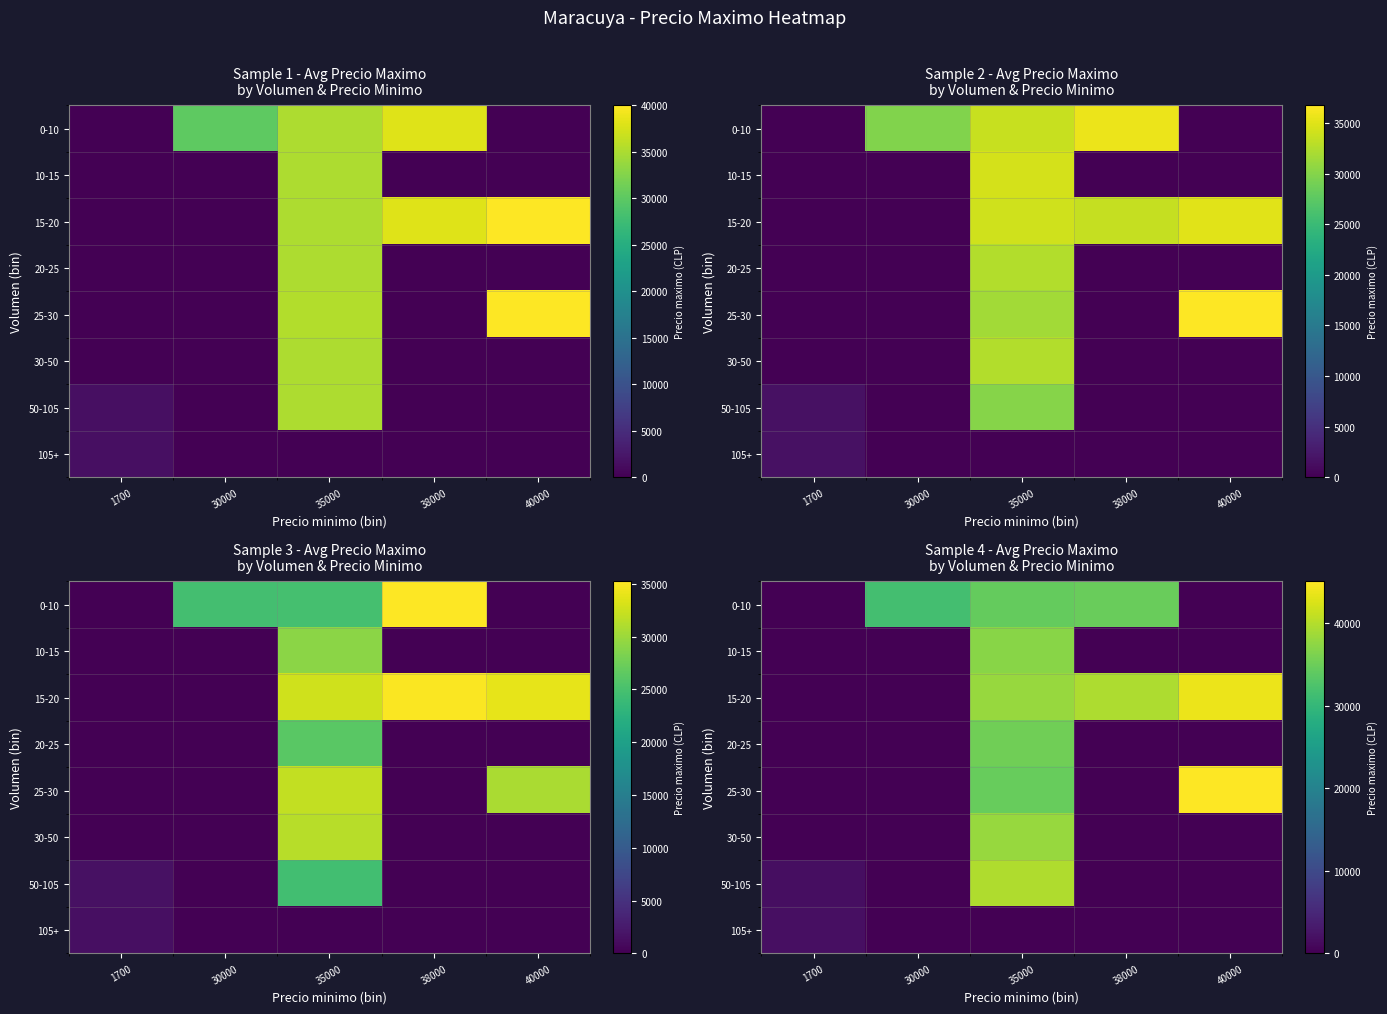

Which has a higher value, 1700 or 38000?

38000